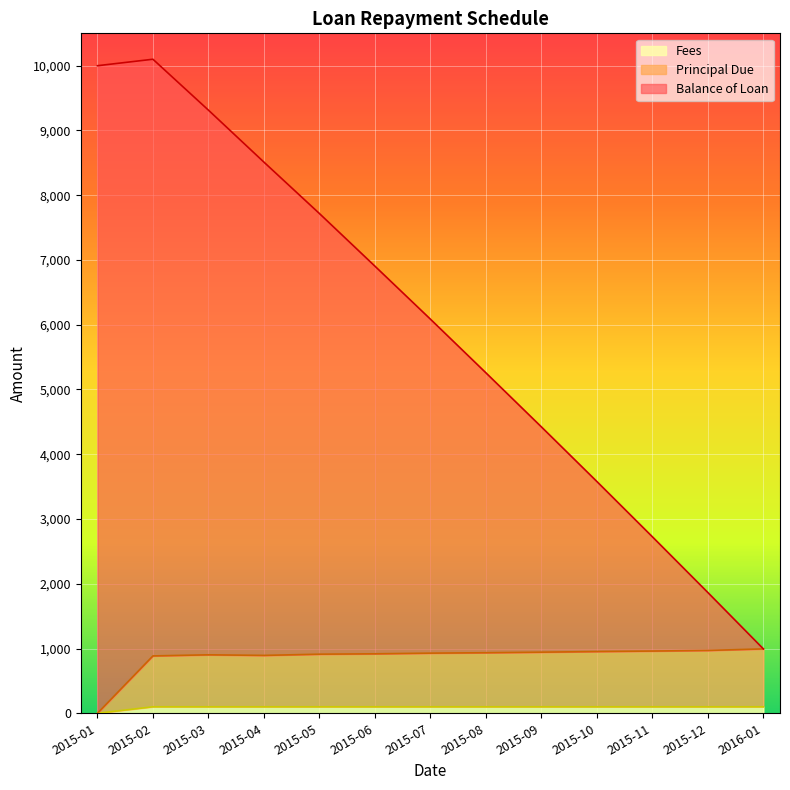

What are all the series names shown in the legend?

Balance of Loan, Principal Due, Fees